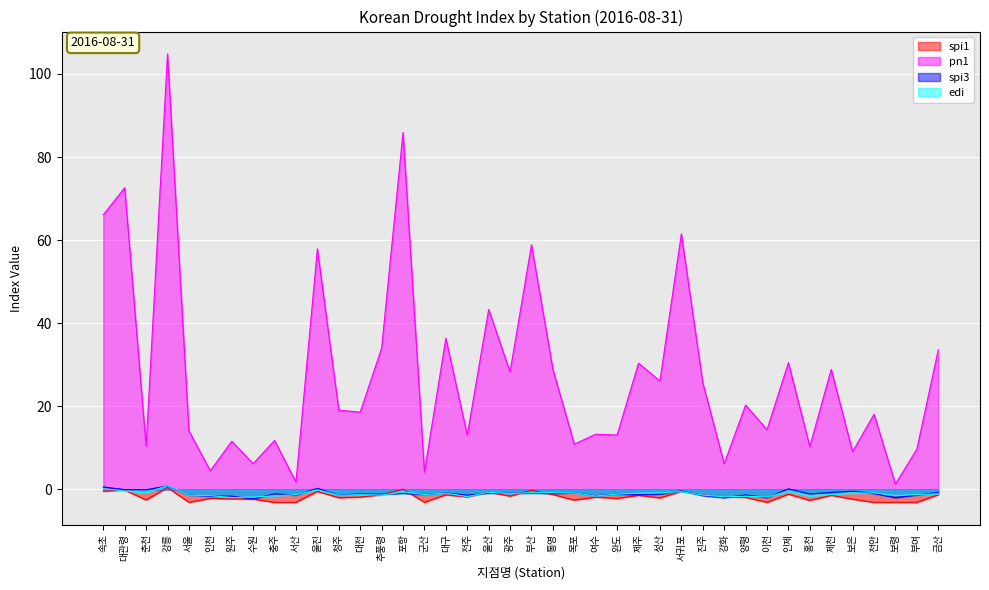

What is the average value of the spi1 series?

-1.8